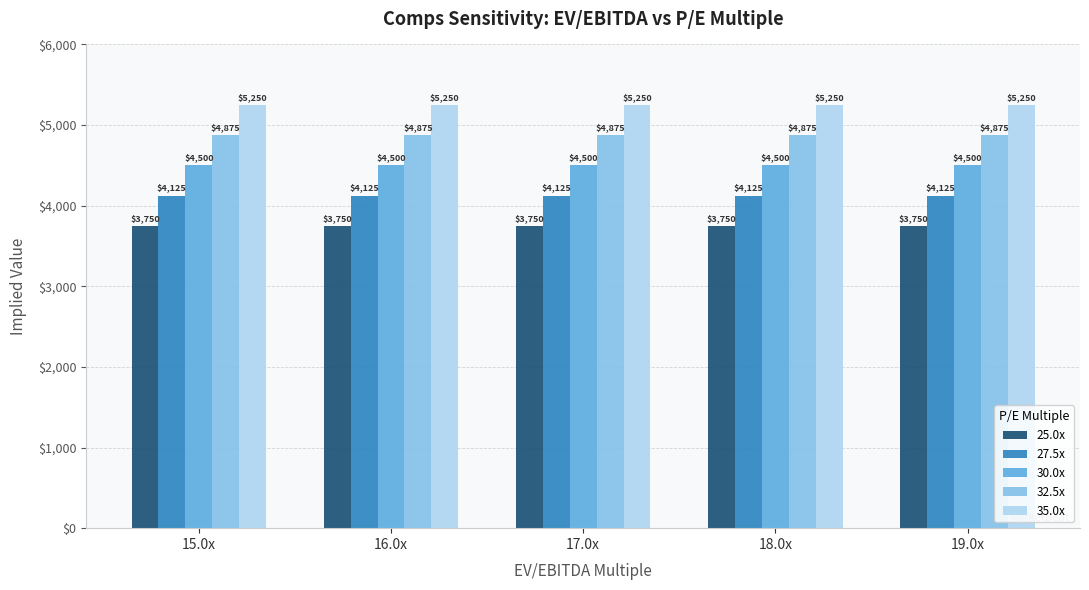

What is the label of the 1st bar from the right?

19.0x